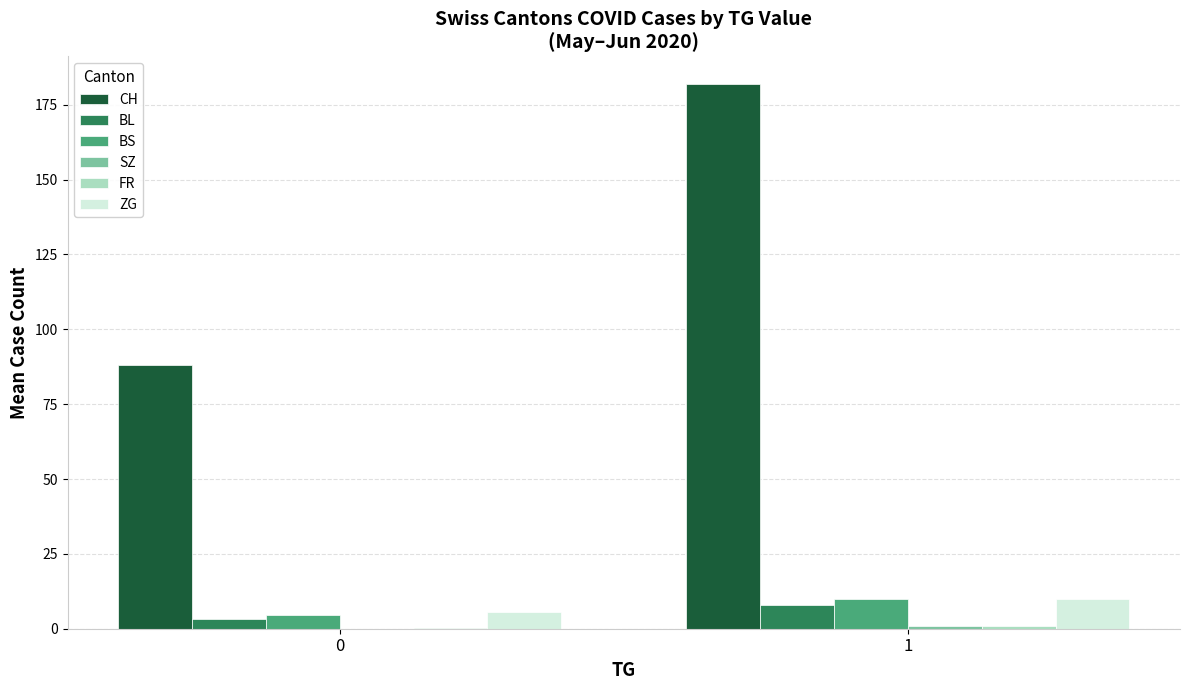

What is the highest value of the BL series?

8.0